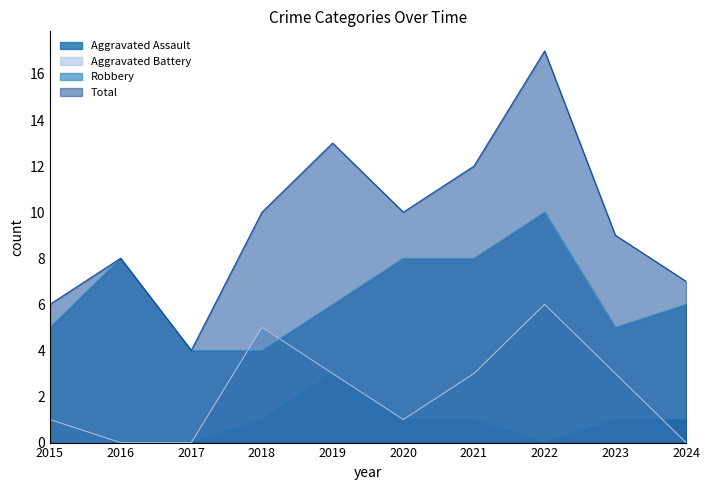

What is the maximum value for Total?

17